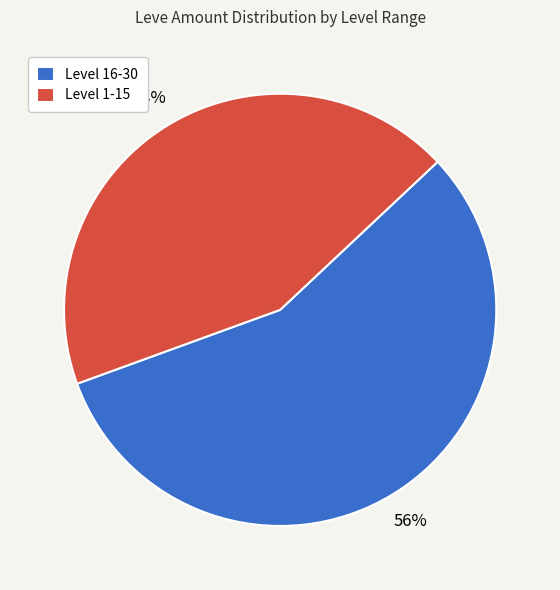

To the nearest percent, what is the average slice percentage?

50%